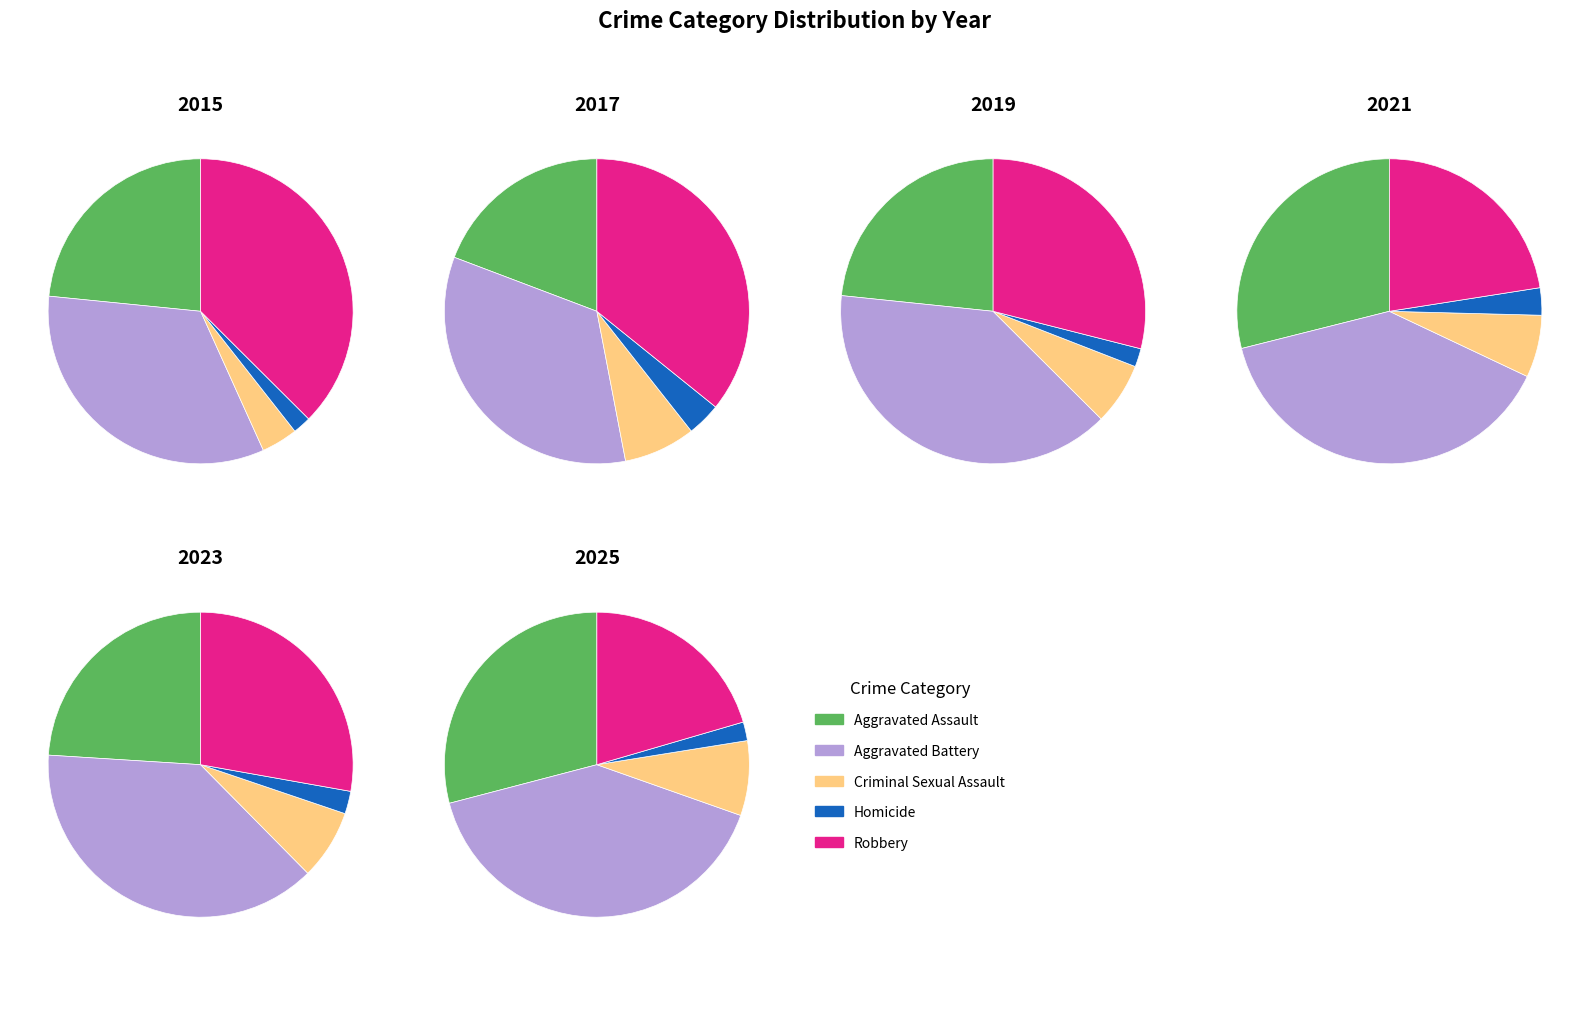

Does 4 represent more than half of the total?

No